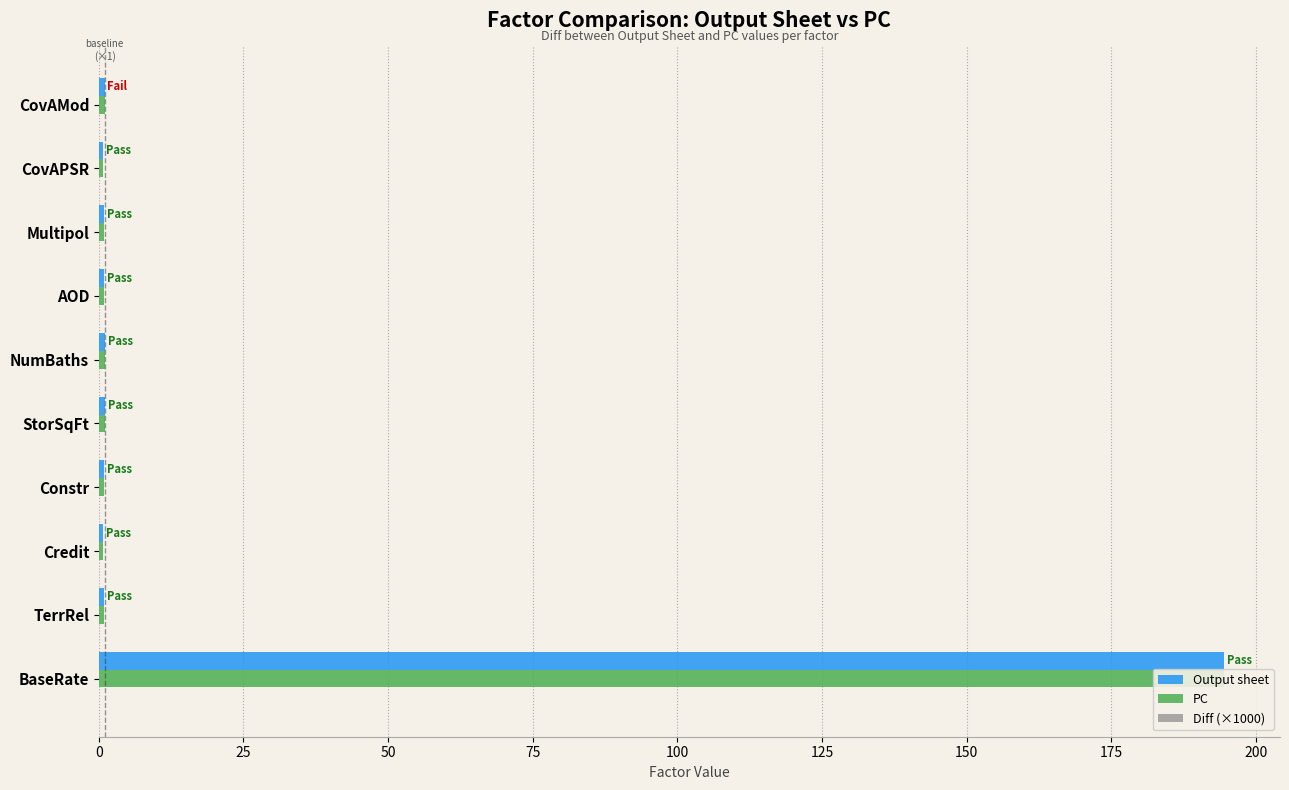

Is the value of PC at Multipol greater than the value of Diff (×1000) at Constr?

Yes